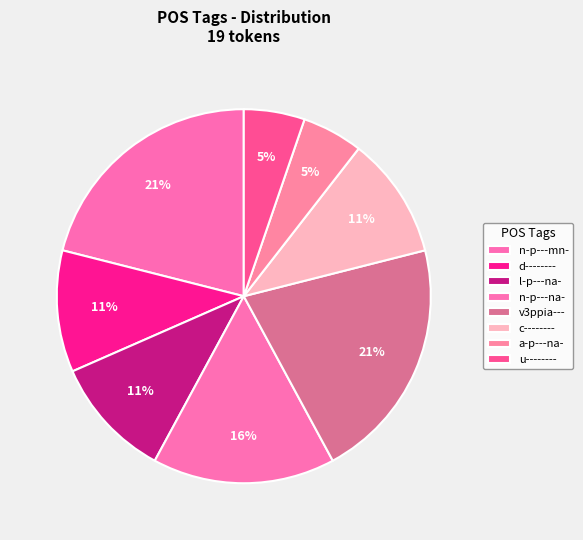

How many segments does this pie chart have?

8